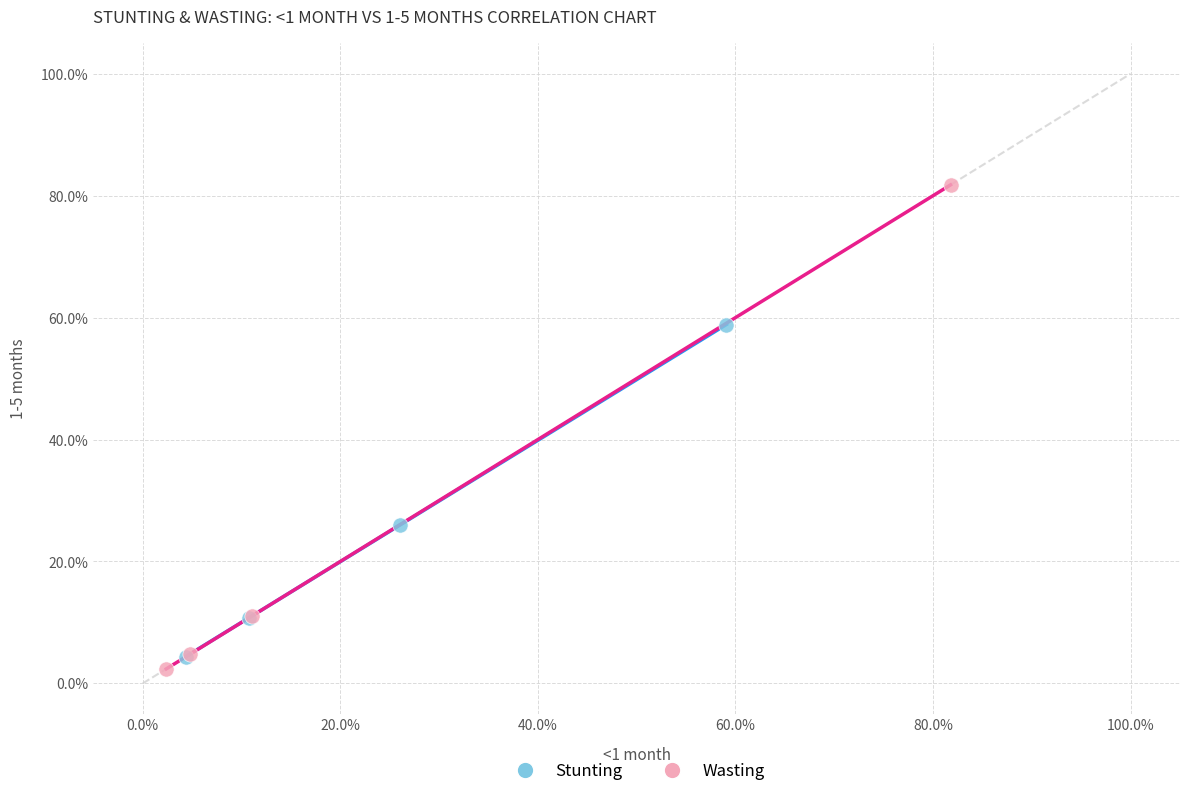

Which series contains the highest Y value?

Wasting